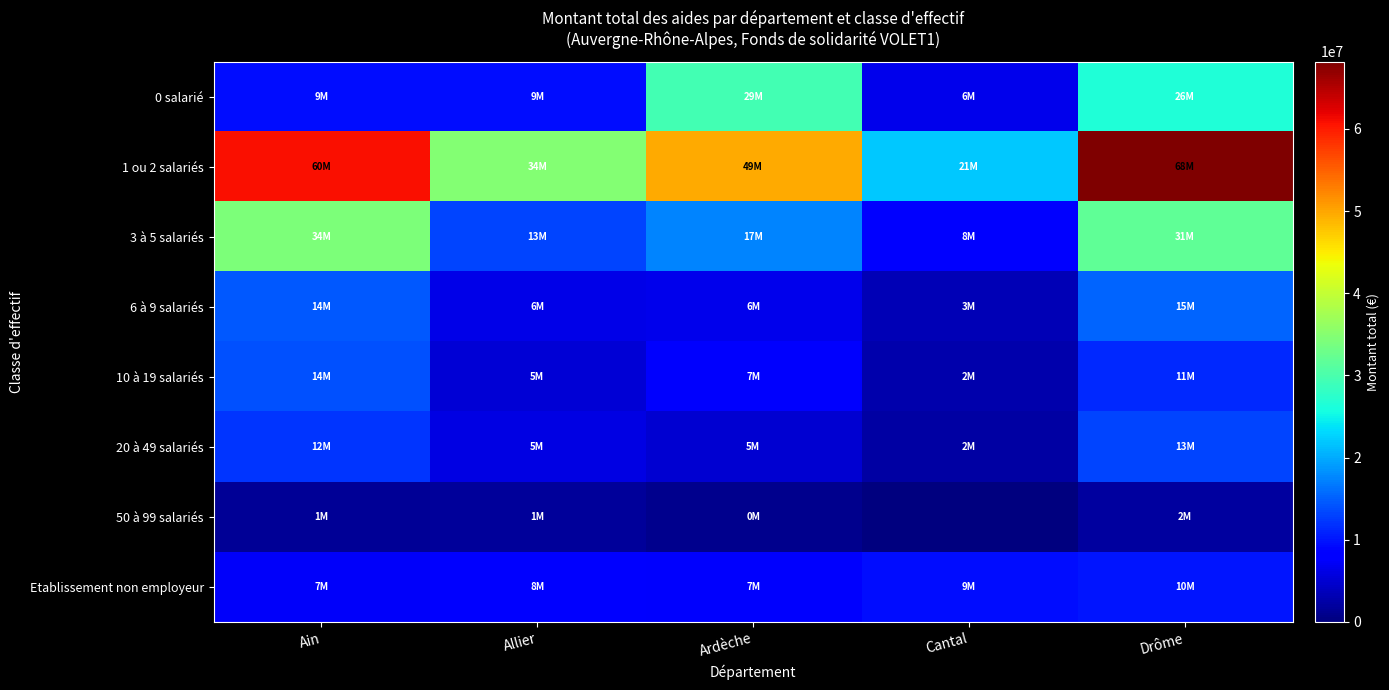

At Drôme, list the series in order from smallest to largest.

50 à 99 salariés, Etablissement non employeur, 10 à 19 salariés, 20 à 49 salariés, 6 à 9 salariés, 0 salarié, 3 à 5 salariés, 1 ou 2 salariés